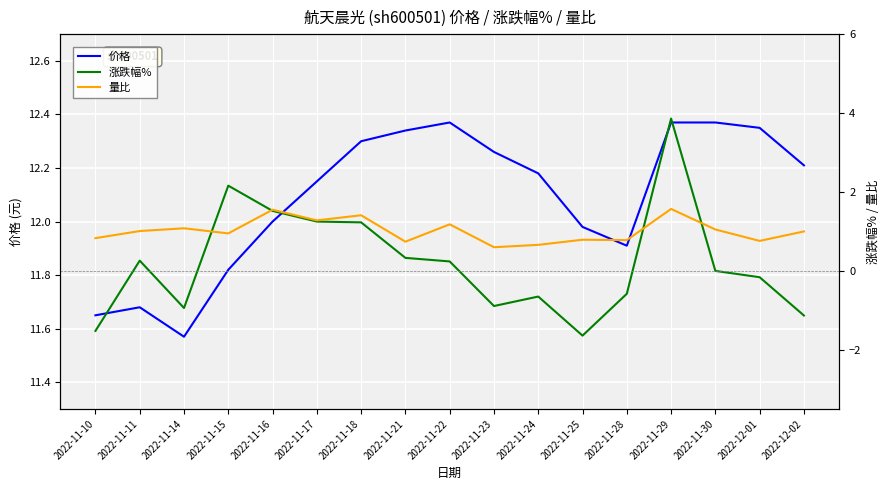

What is the greatest value displayed?

12.4